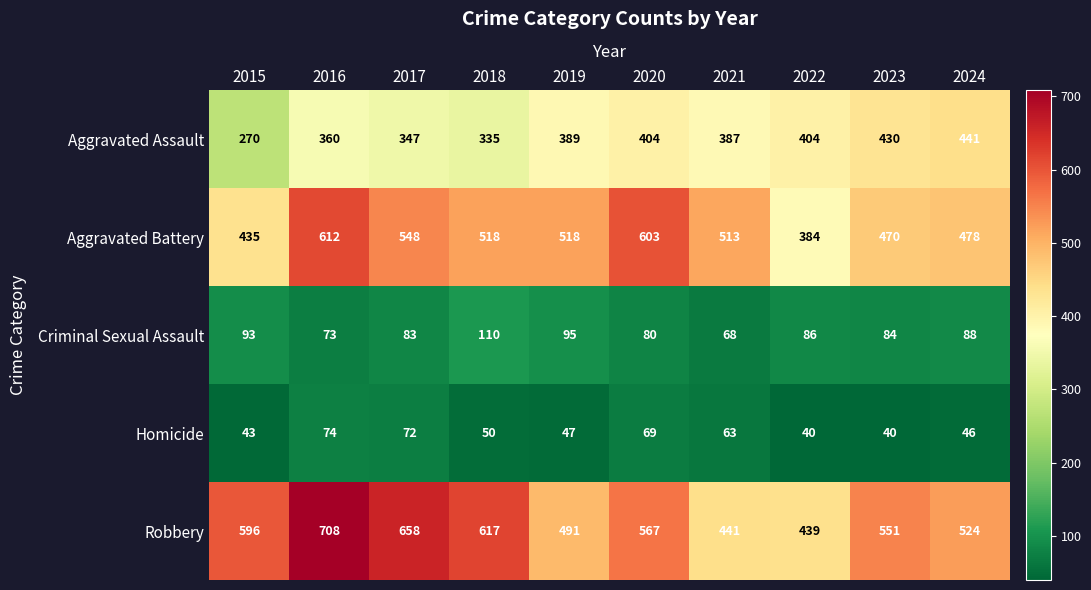

List the series in order of their peak value, lowest first.

Homicide, Criminal Sexual Assault, Aggravated Assault, Aggravated Battery, Robbery